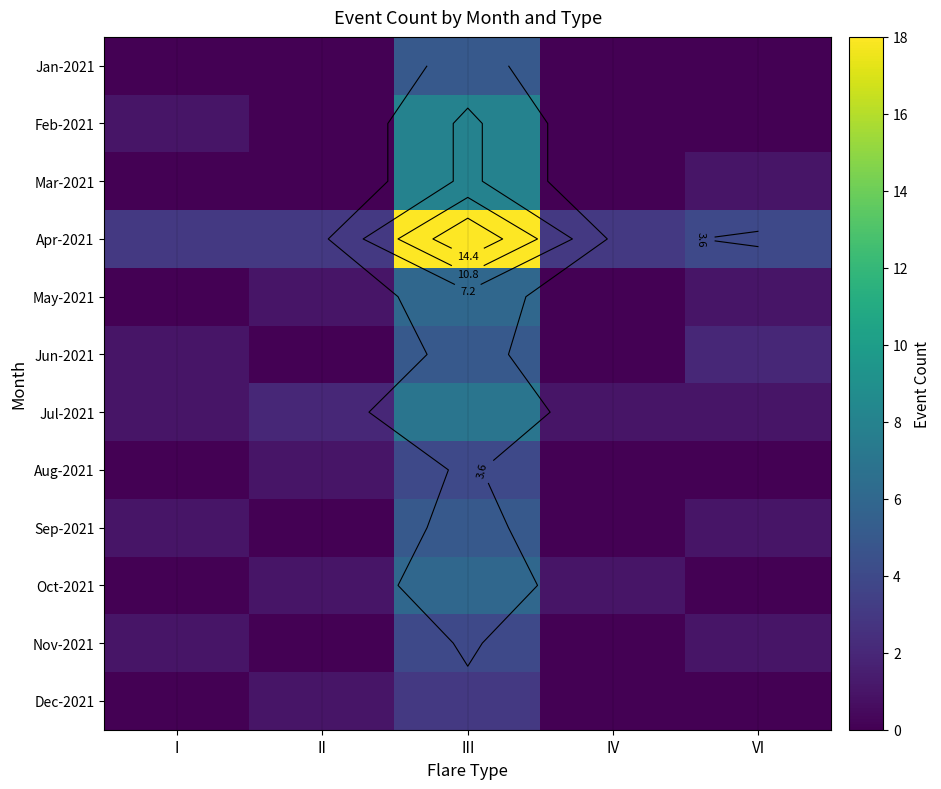

What is the spread (max minus min) of values at I?

3